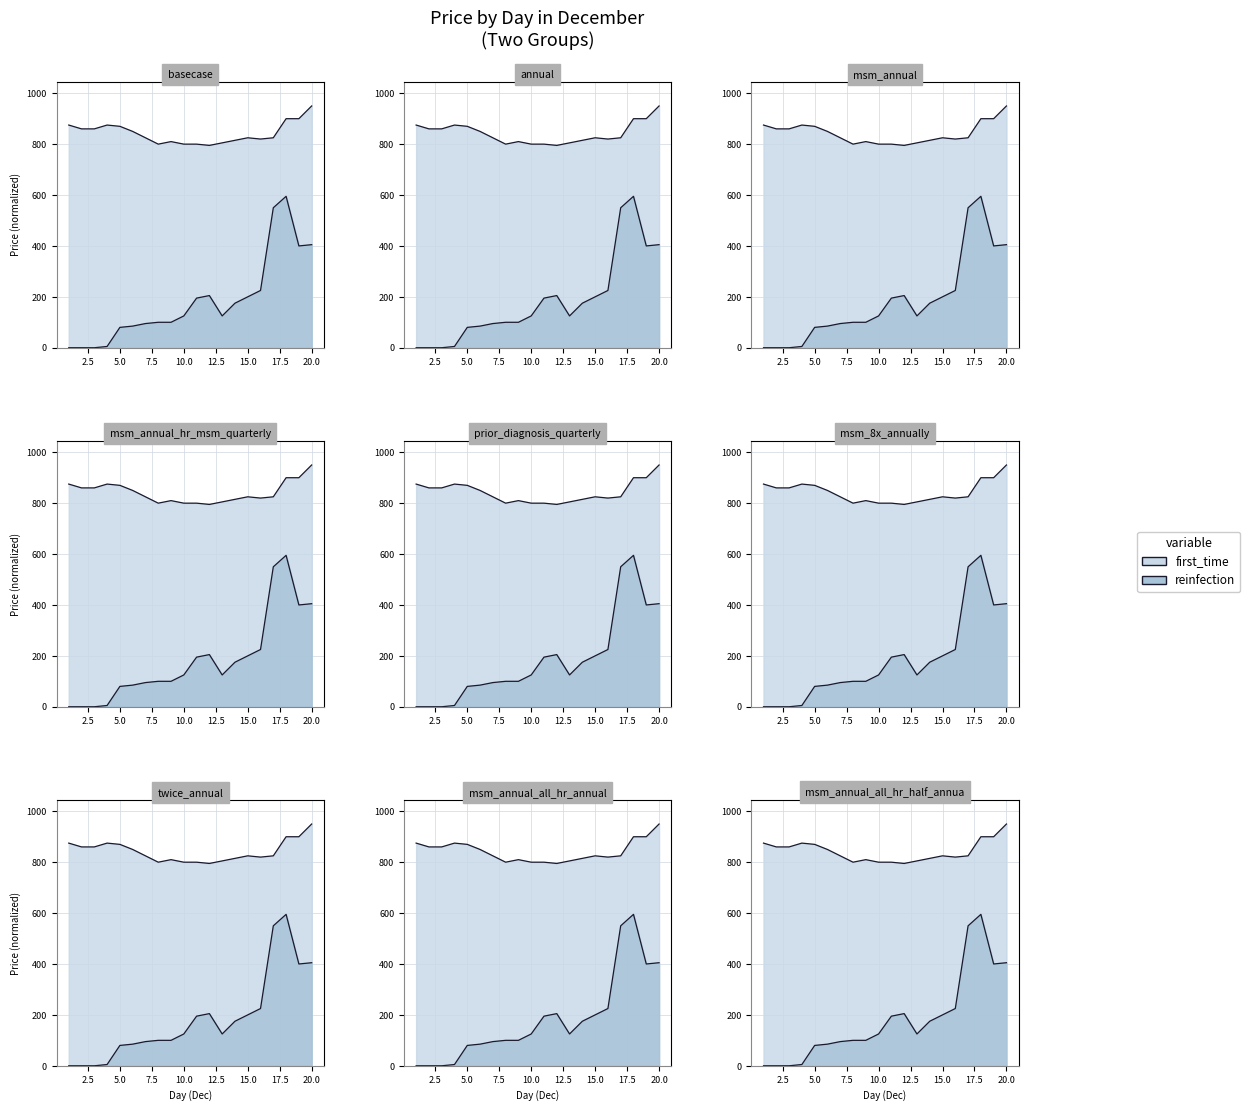

At which label does Group 2 (dec days 1-20, upper) first exceed 825?

1